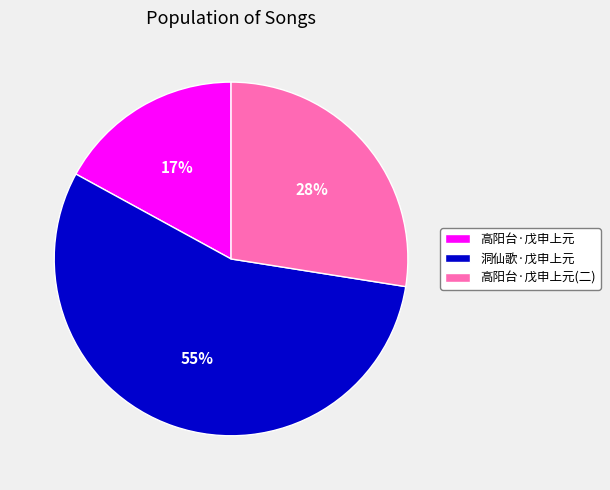

What is the largest slice in the pie chart?

洞仙歌·戊申上元